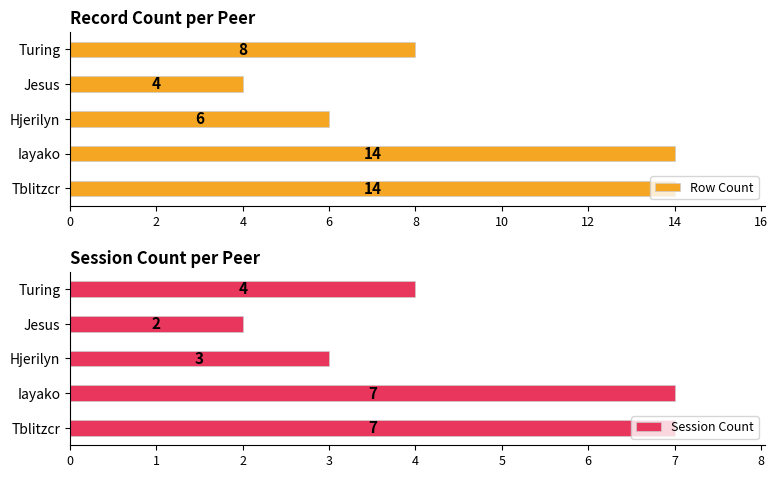

How many Row Count values are between 6 and 14?

4